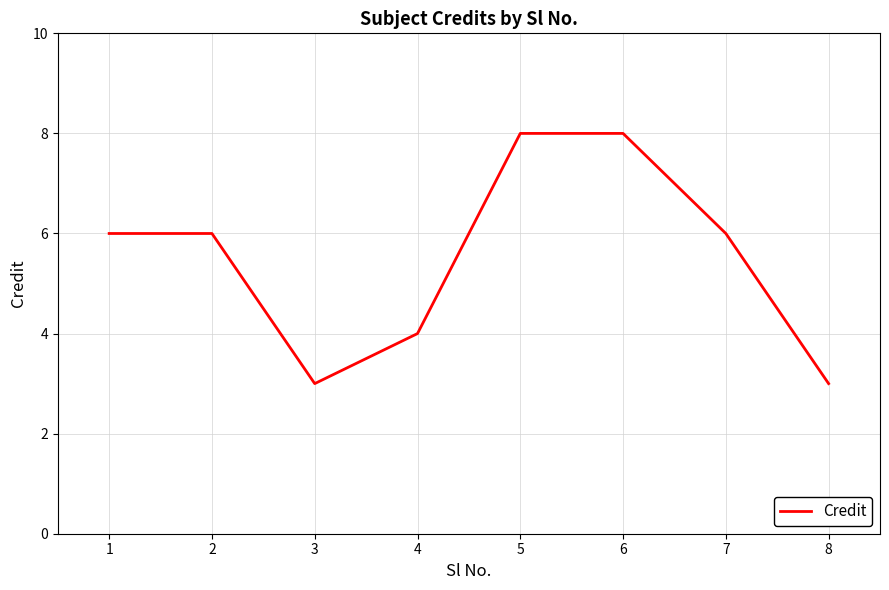

What is the smallest value displayed?

3